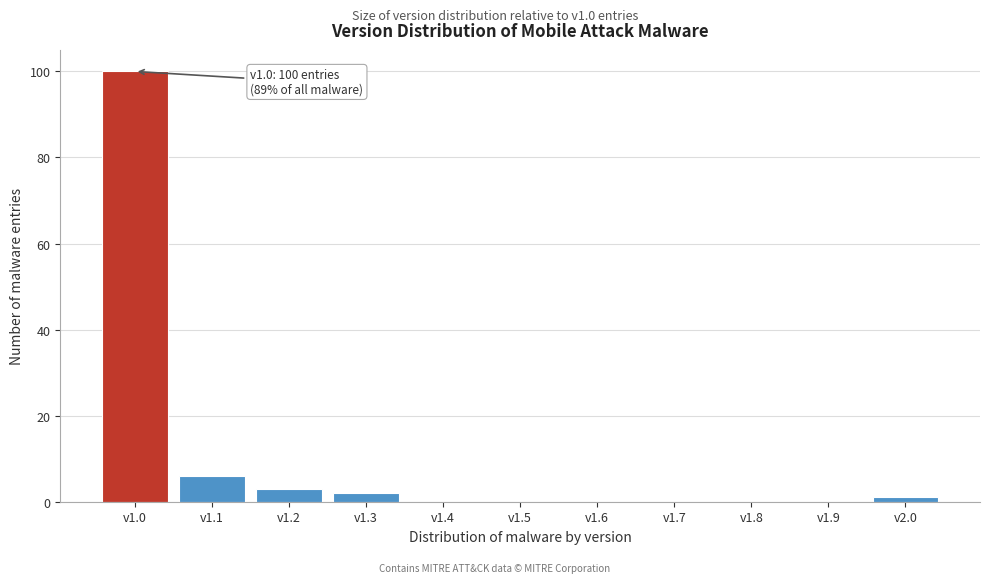

Reading left to right, transcribe all the data shown in this chart.

v1.0=100	v1.1=6	v1.2=3	v1.3=2	v1.4=0	v1.5=0	v1.6=0	v1.7=0	v1.8=0	v1.9=0	v2.0=1